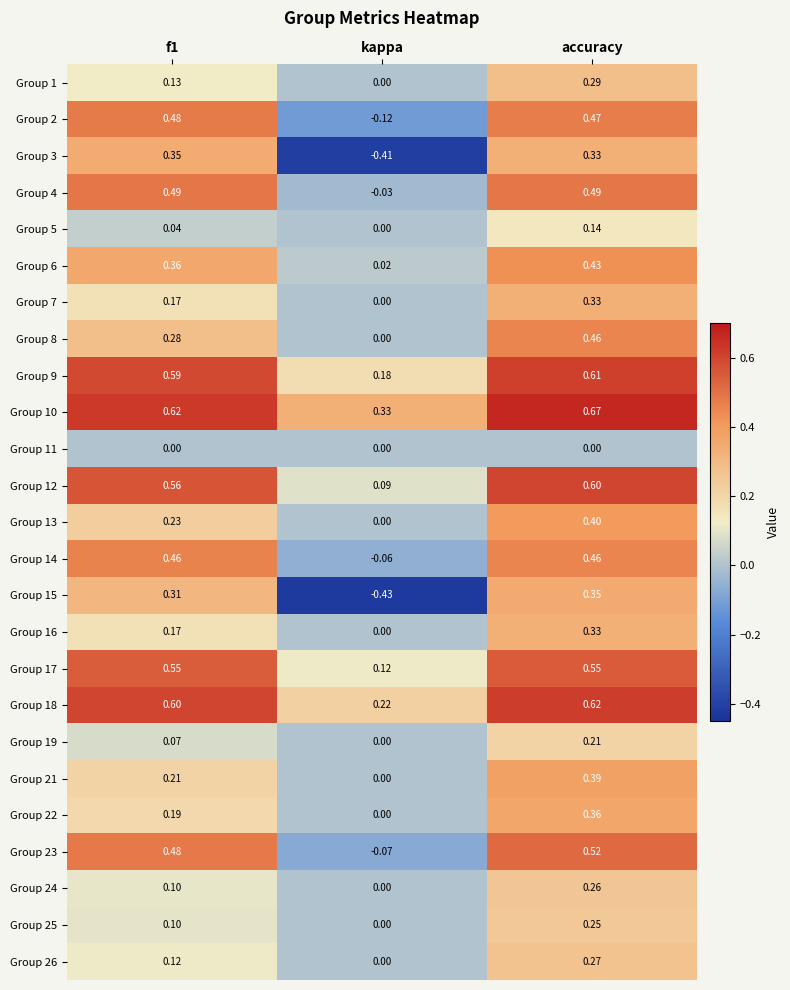

At which label is Group 6 closest to 0?

kappa